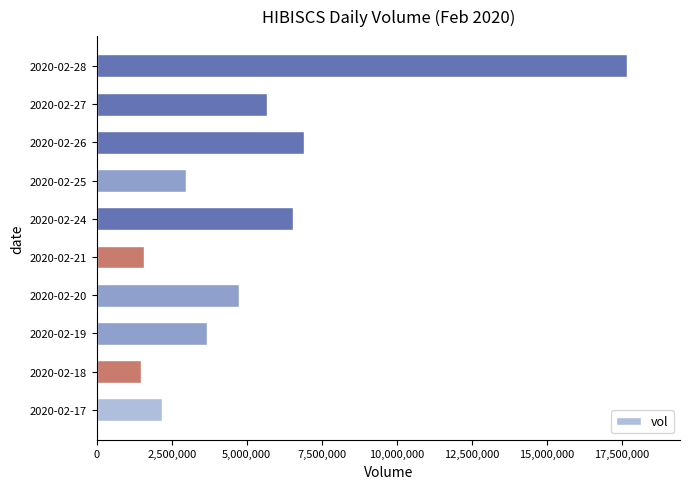

Reading top to bottom, transcribe all the data shown in this chart.

17670500	5688900	6894100	2972200	6554200	1574100	4756400	3677200	1465900	2174500